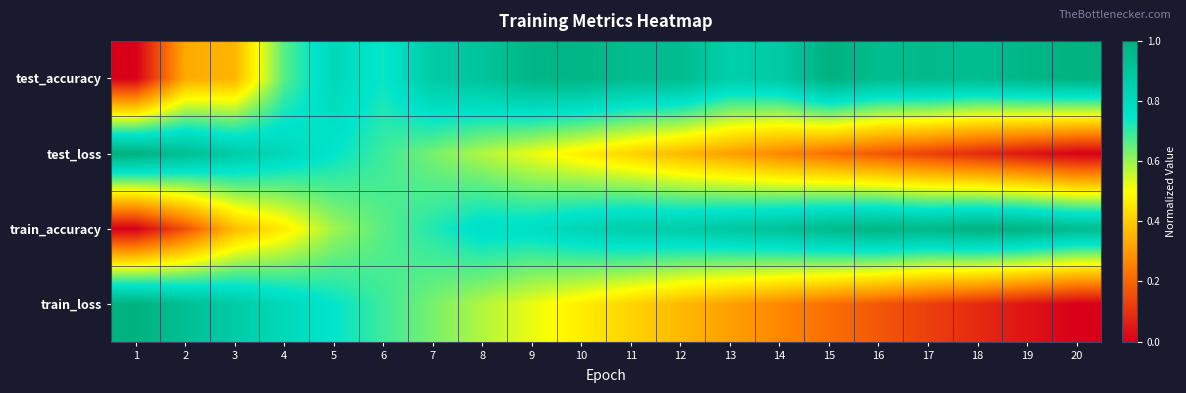

Reading left to right, what are all the values shown in this chart?

test_accuracy: 1=0.0	2=0.3	3=0.4	4=0.7	5=0.8	6=0.7	7=0.9	8=0.9	9=1.0	10=1.0	11=0.9	12=0.9	13=0.9	14=0.9	15=1.0	16=0.9	17=1.0	18=0.9	19=1.0	20=1.0
test_loss: 1=1.0	2=0.9	3=0.9	4=0.8	5=0.7	6=0.7	7=0.6	8=0.6	9=0.5	10=0.5	11=0.4	12=0.4	13=0.3	14=0.3	15=0.2	16=0.2	17=0.1	18=0.1	19=0.0	20=0.0
train_accuracy: 1=0.0	2=0.2	3=0.4	4=0.5	5=0.6	6=0.7	7=0.7	8=0.8	9=0.8	10=0.8	11=0.9	12=0.9	13=0.9	14=0.9	15=1.0	16=1.0	17=1.0	18=1.0	19=1.0	20=0.9
train_loss: 1=1.0	2=0.9	3=0.9	4=0.8	5=0.7	6=0.7	7=0.6	8=0.6	9=0.5	10=0.5	11=0.4	12=0.4	13=0.3	14=0.3	15=0.2	16=0.2	17=0.1	18=0.1	19=0.0	20=0.0